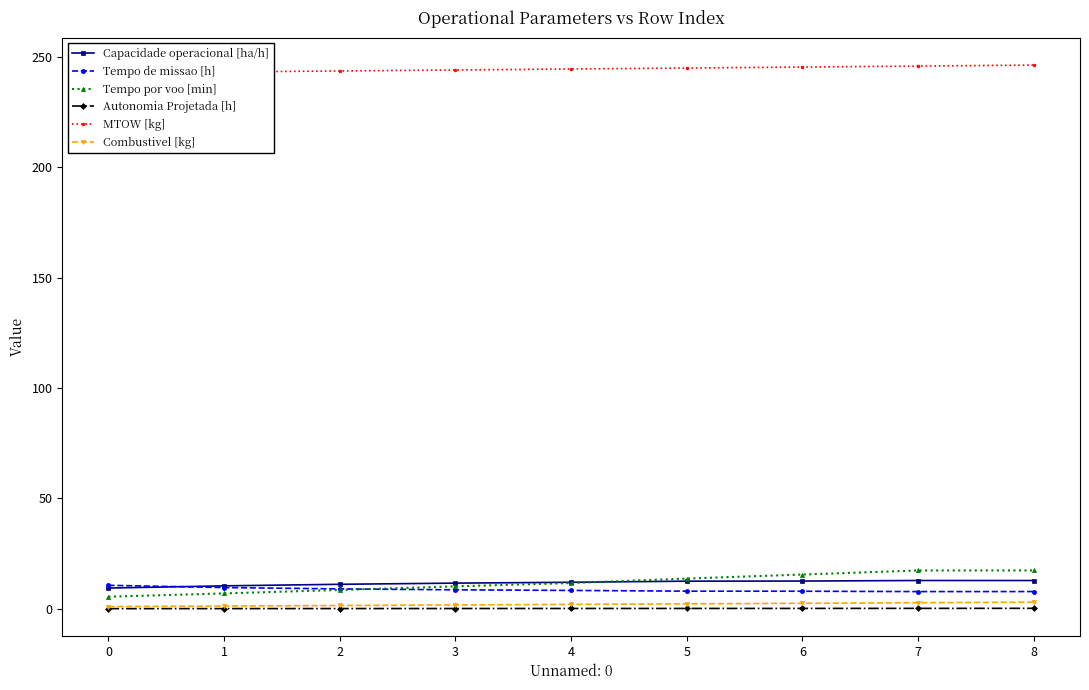

What is the value of the MTOW [kg] point at the 4th from the left?

244.0